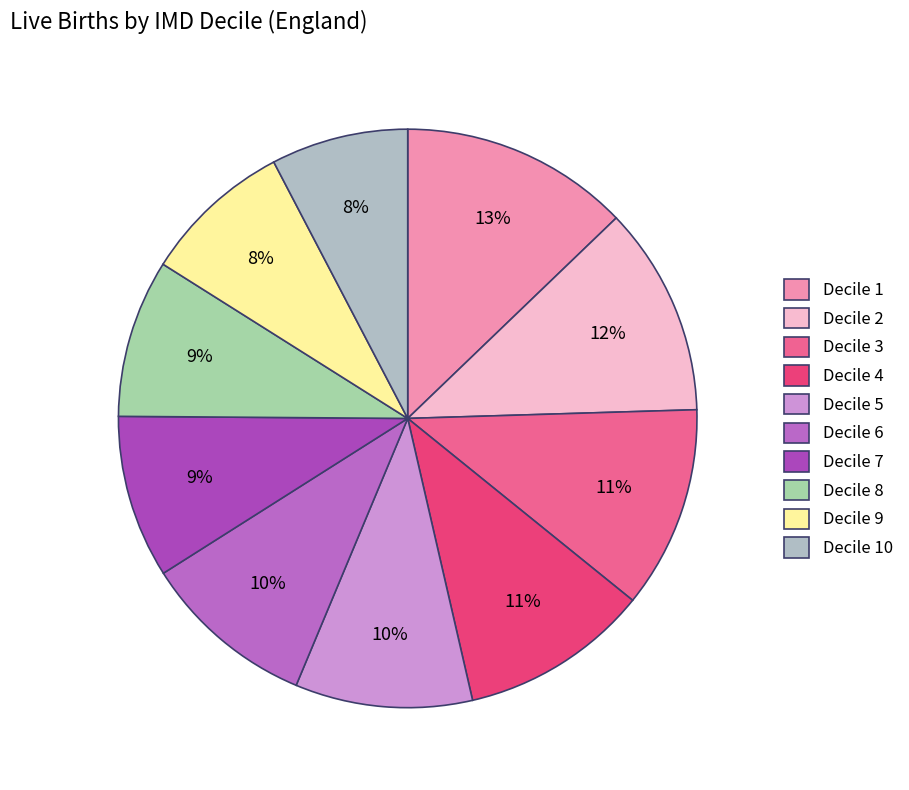

Count the number of slices in the pie.

10